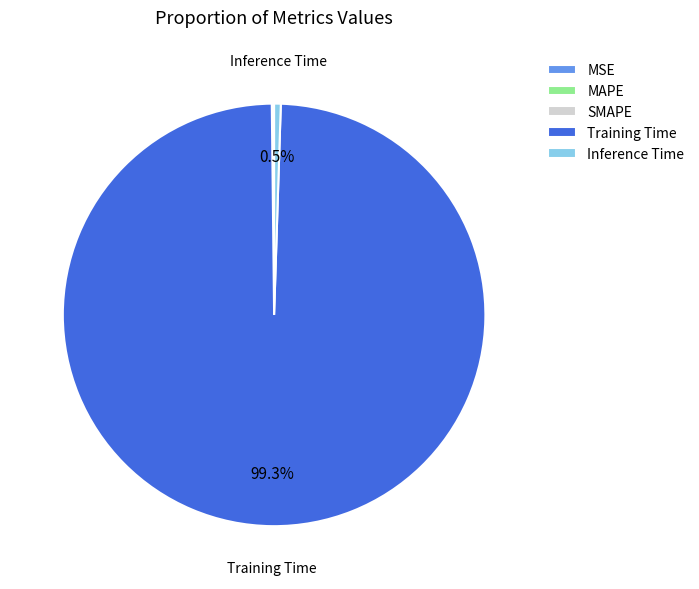

Which slice is the largest?

Training Time